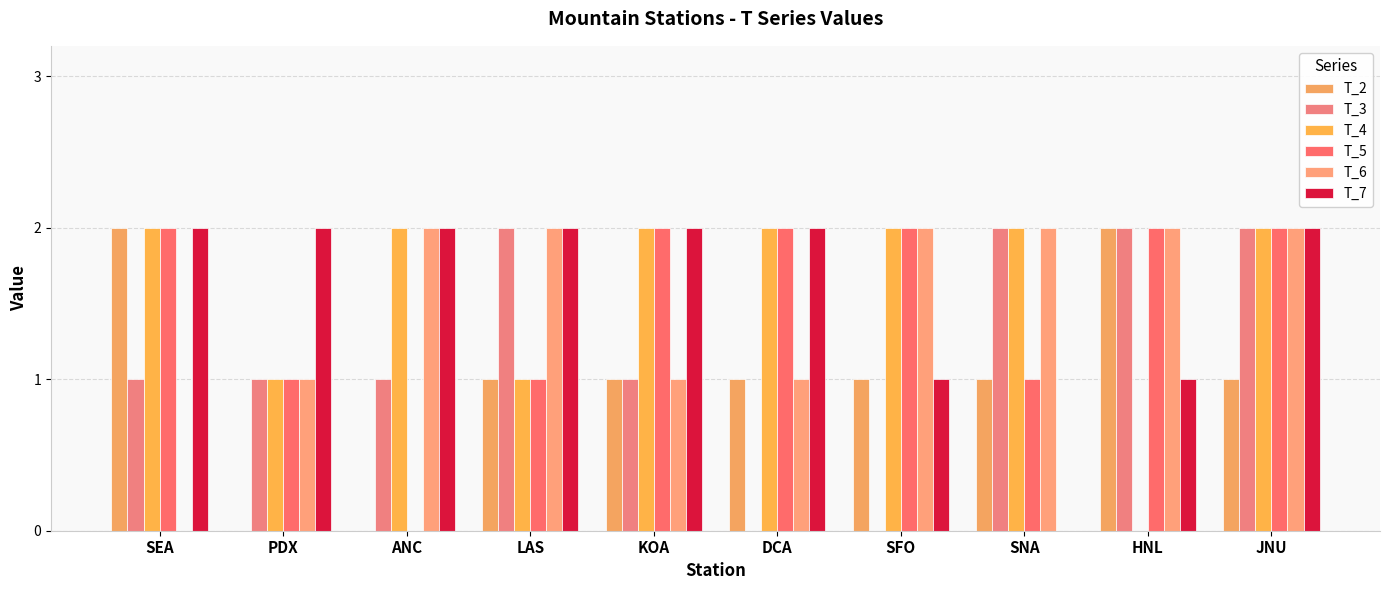

At which category is the sum across all series the highest?

JNU